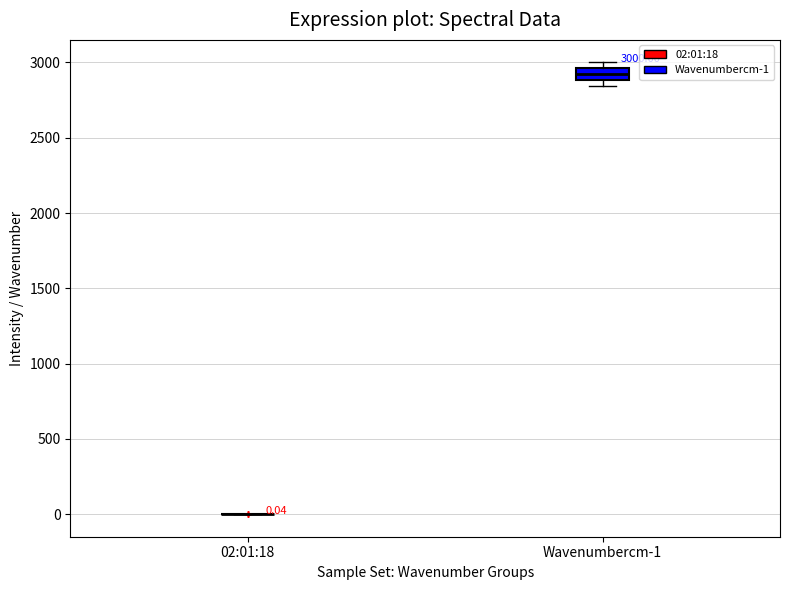

Comparing the boxes themselves (not the whiskers), which one is the tallest?

Wavenumbercm-1